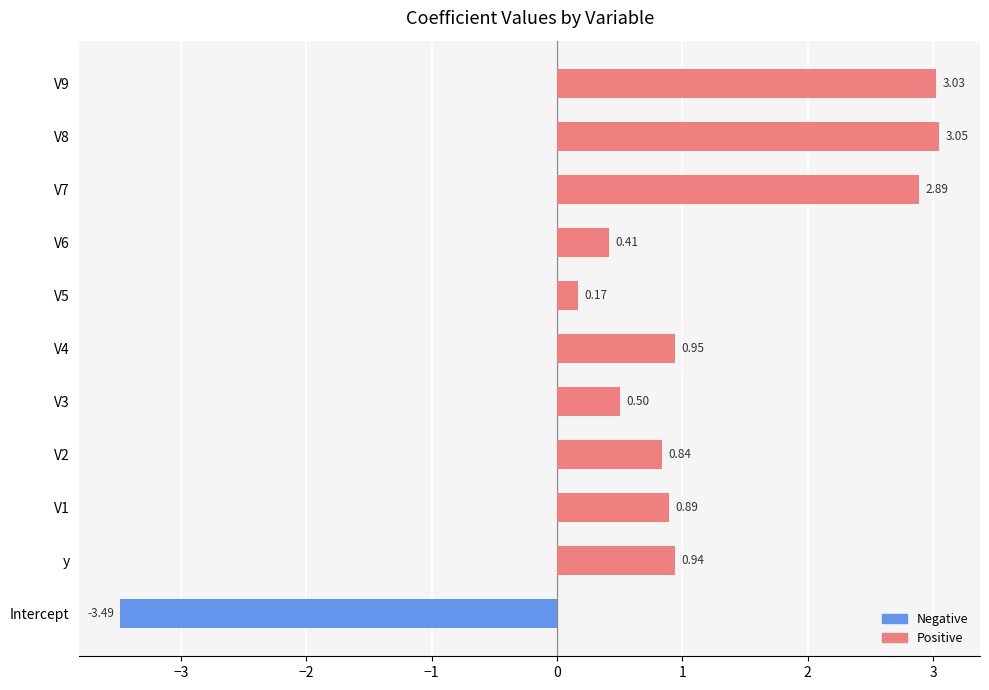

The value of Positive at V3 is 0.5. True or false?

True